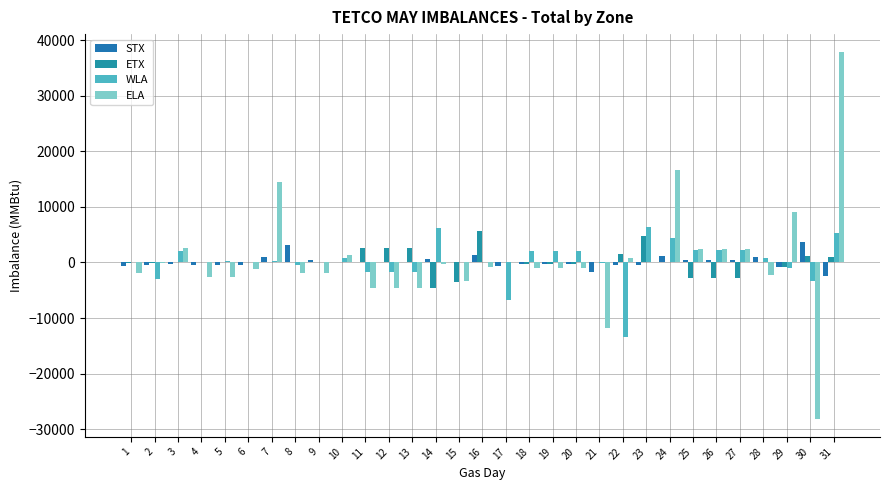

What is the difference between the second highest and second lowest values in the STX series?

4813